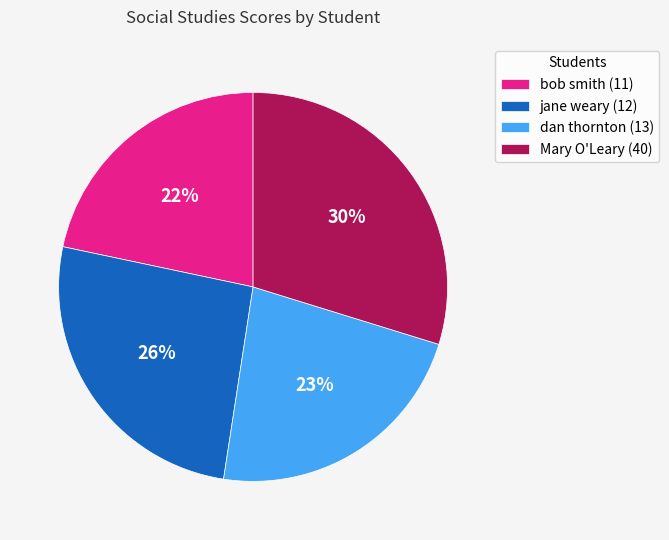

Do dan thornton (13) and jane weary (12) together represent more than half of the pie?

No